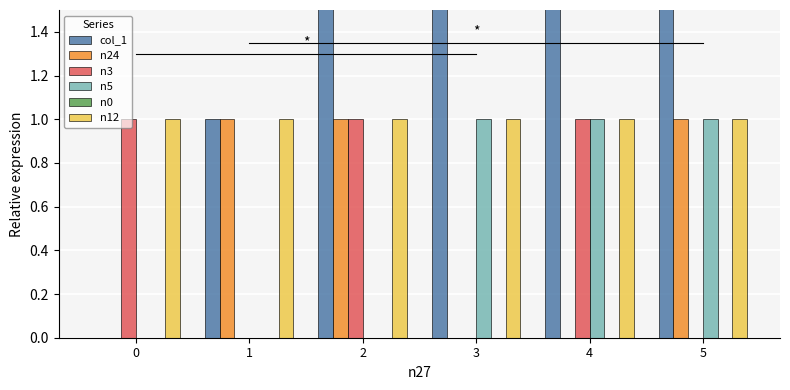

True or false: n5 has a value of 0 at 1.

False